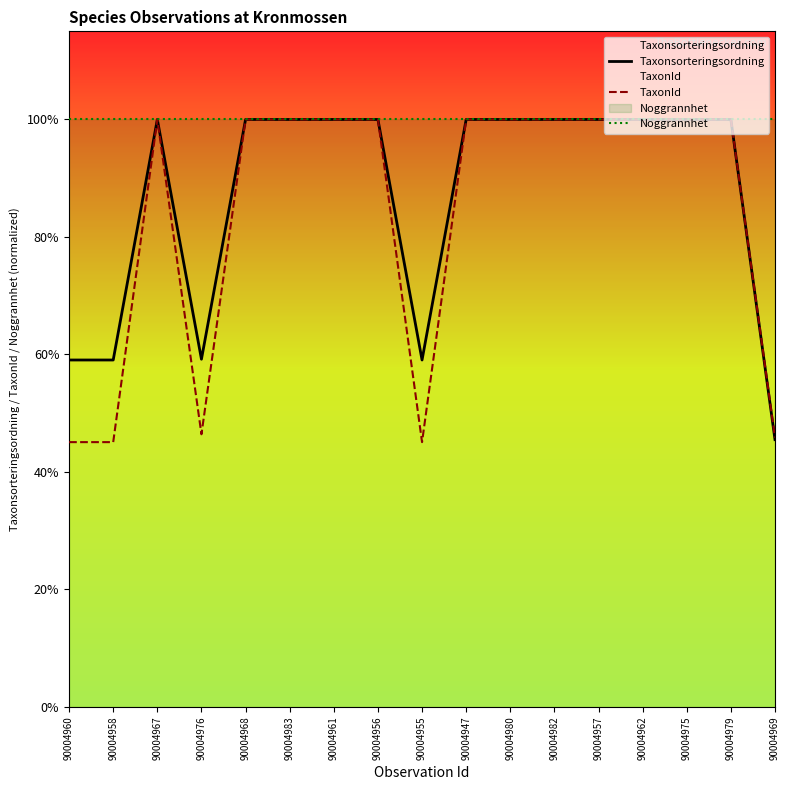

Rank the series by their maximum value, from highest to lowest.

Taxonsorteringsordning, TaxonId, Noggrannhet